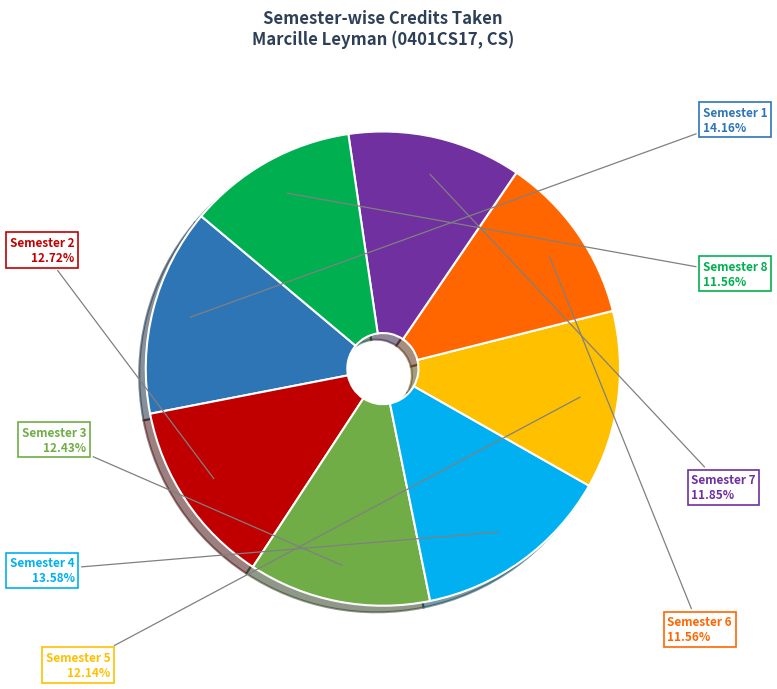

Does any single category account for the majority?

No